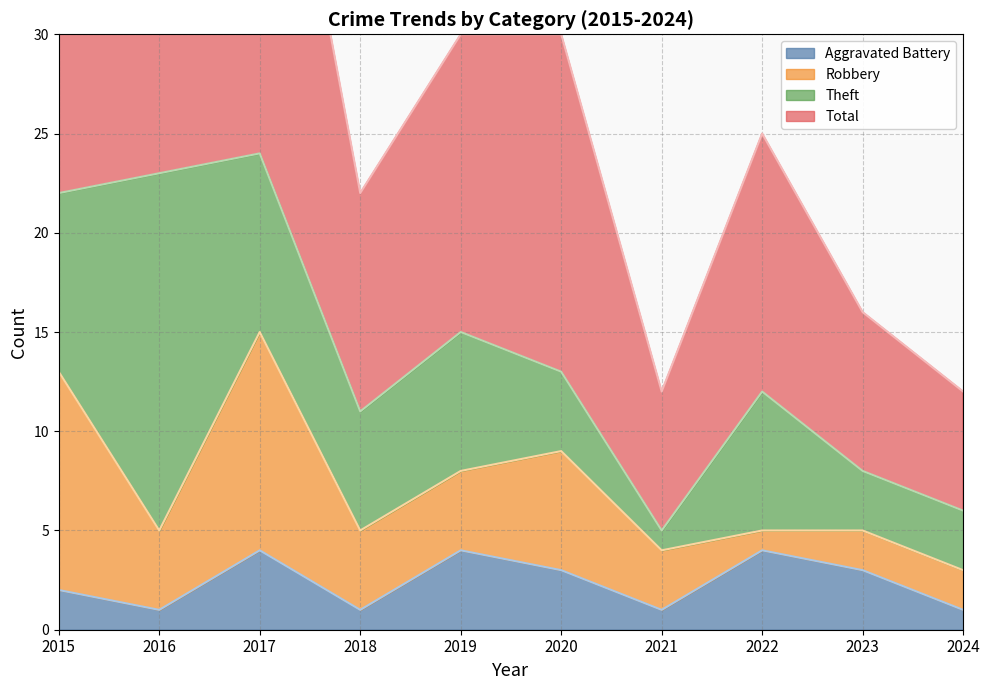

The value of Aggravated Battery at 2017 is 6. True or false?

False